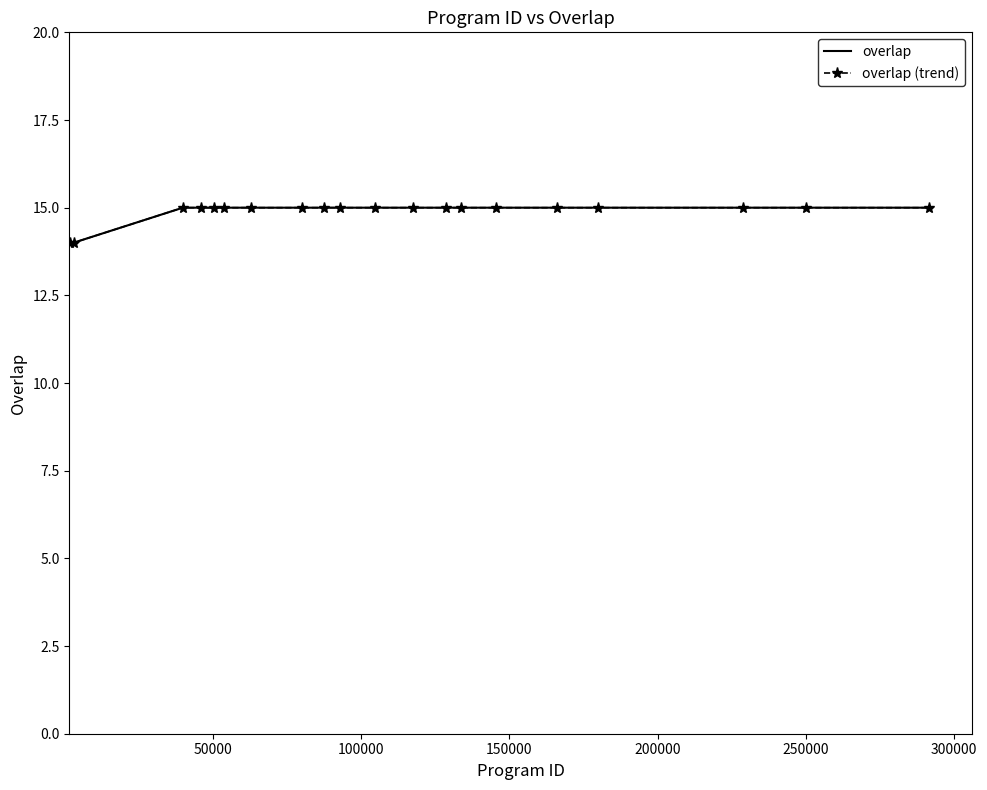

What are all the series names shown in the legend?

overlap, overlap (trend)